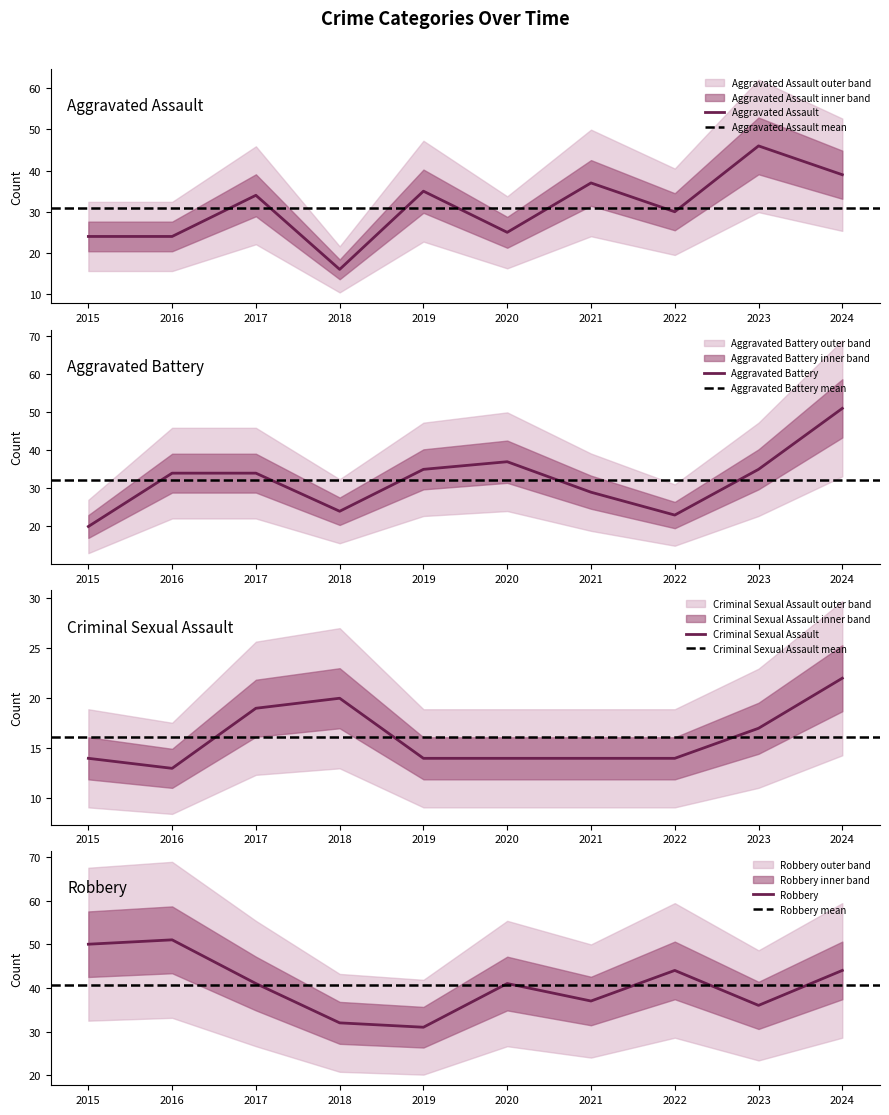

What is the value of the Robbery point at the 2nd from the left?

51